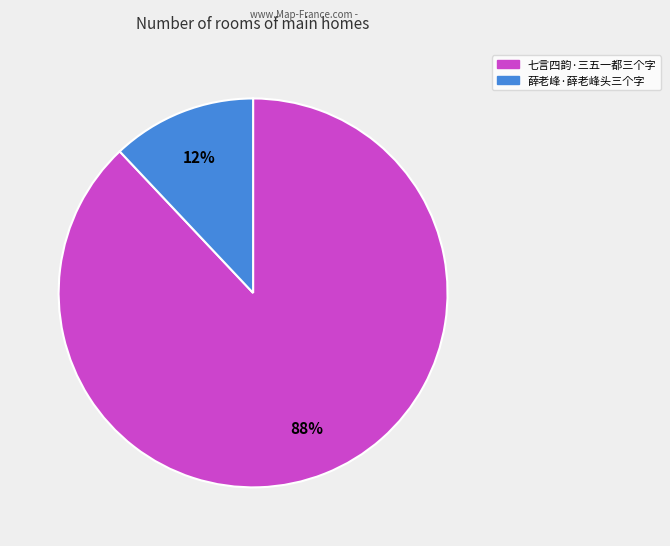

Approximately how many times larger is the value at 七言四韵·三五一都三个字 compared to 薛老峰·薛老峰头三个字?

7.3